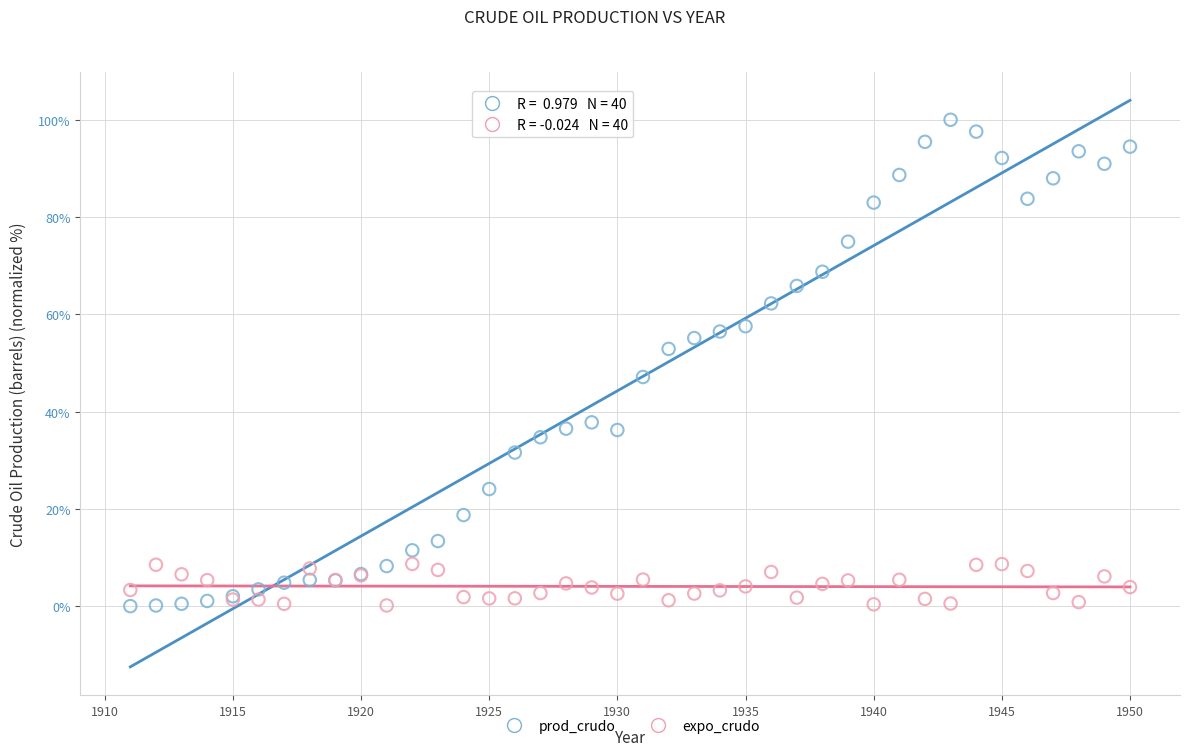

What is the X range (max minus min) for the scatter plot?

39.0